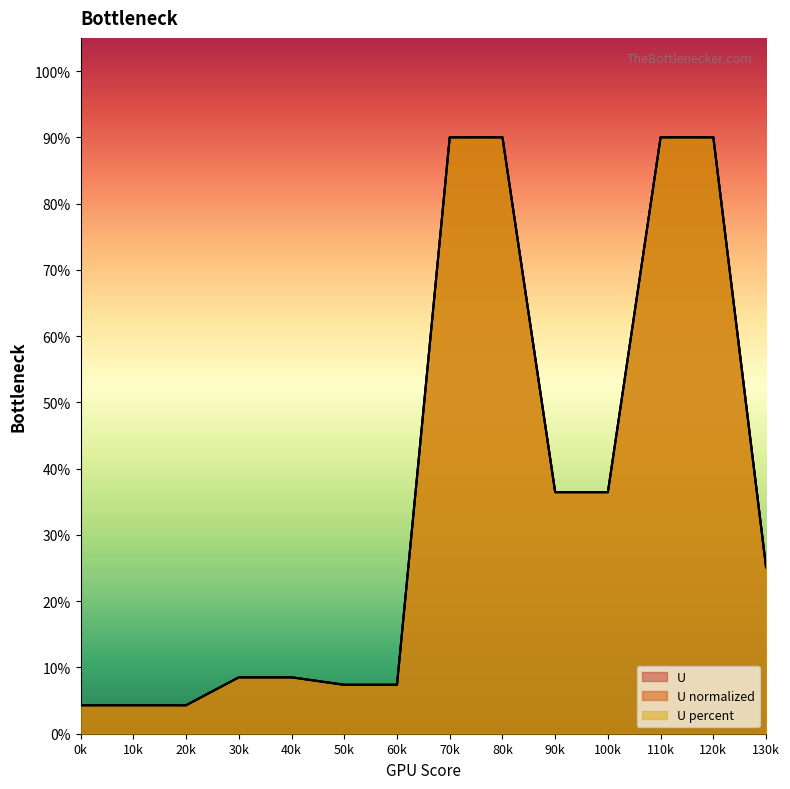

Does the chart display data point markers on the line(s)?

No